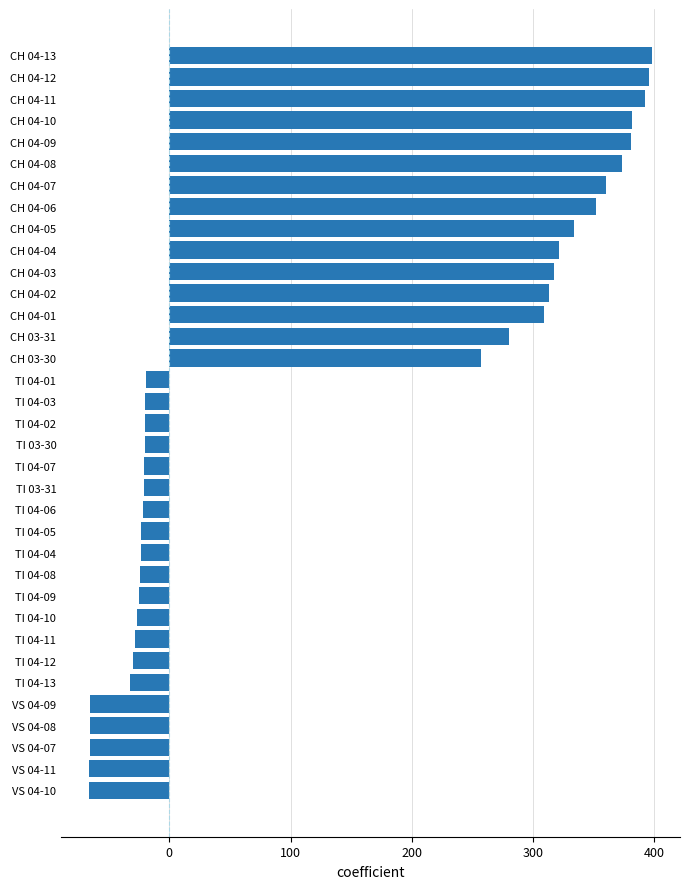

How many negative values are there?

20